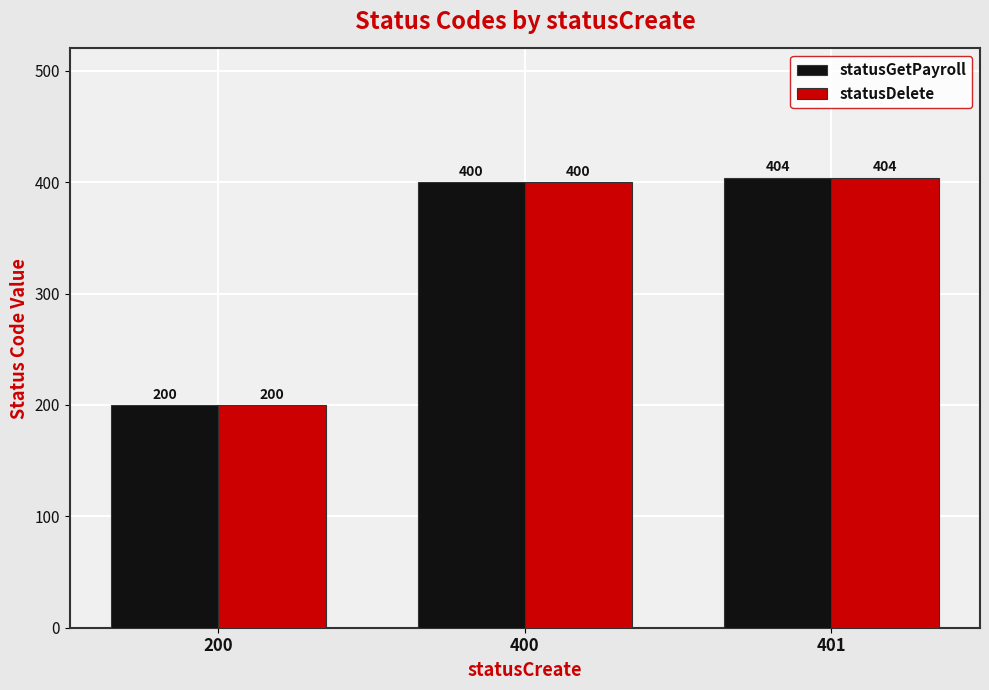

List the labels in order of statusDelete value, smallest first.

200, 400, 401